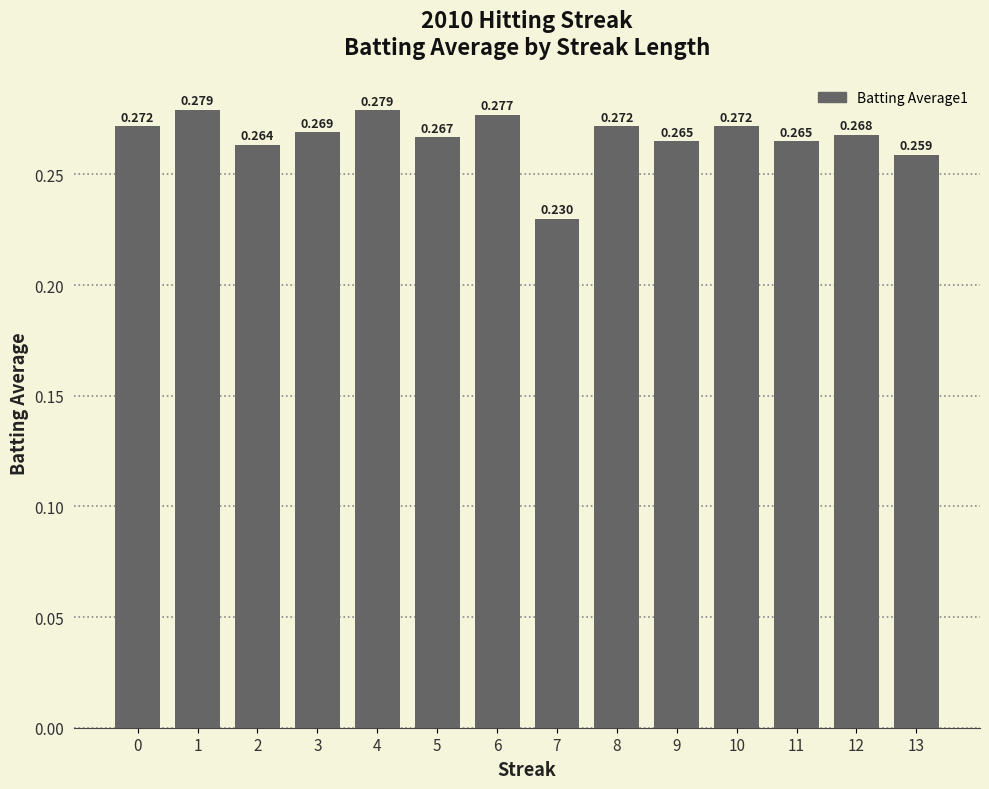

How many bars are there in total?

14